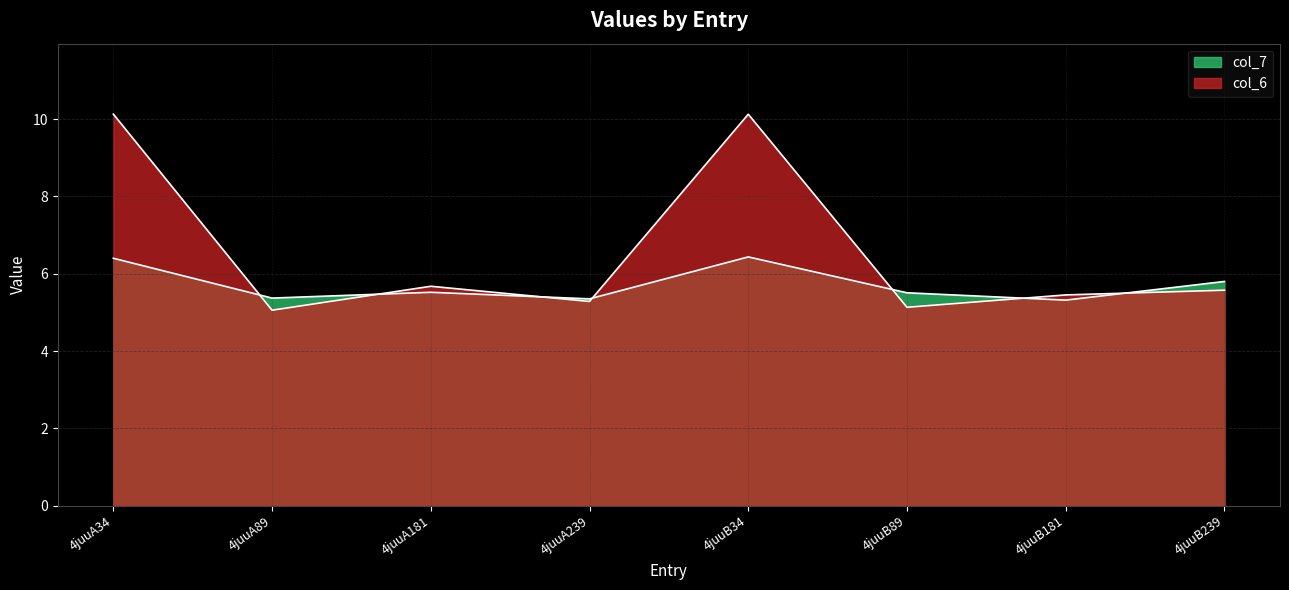

At how many categories does at least one series exceed 8?

2